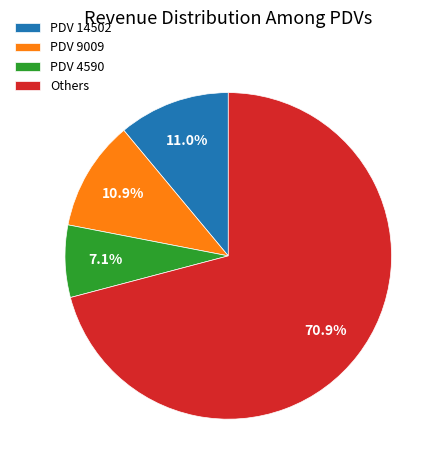

What percentage is NOT represented by PDV 14502?

89.0%